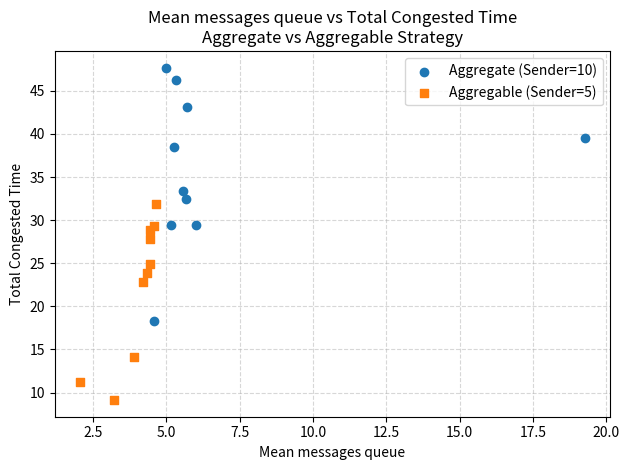

Which series has the widest spread of Y values?

Aggregate (Sender=10)